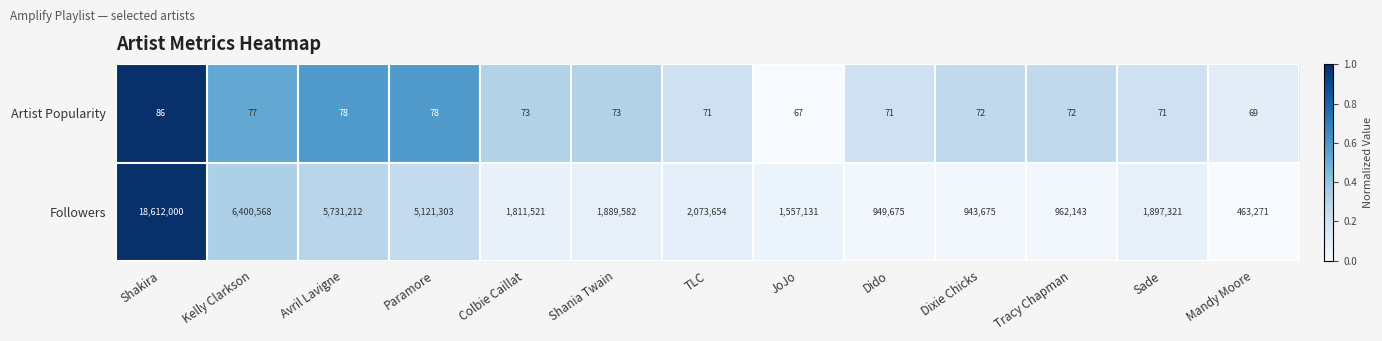

Between Colbie Caillat and JoJo, which series saw the biggest shift?

Followers